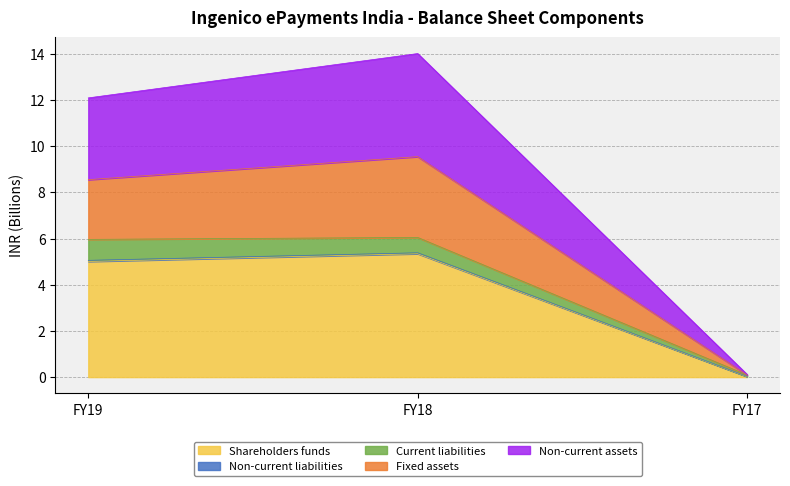

Is it true that Shareholders funds equals 8.7 at FY19?

False